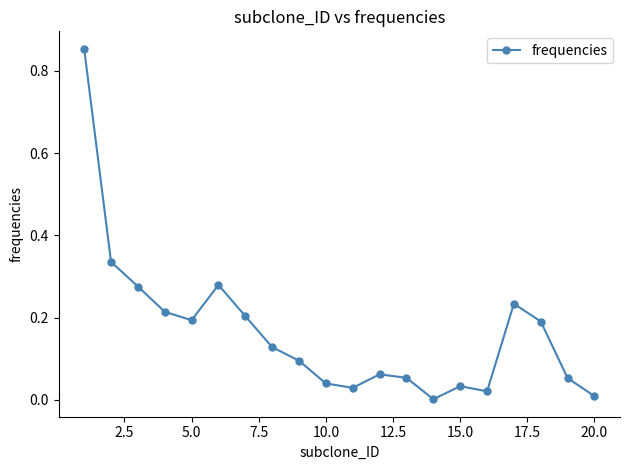

True or false: there are more than 0 points higher than both neighbors.

True